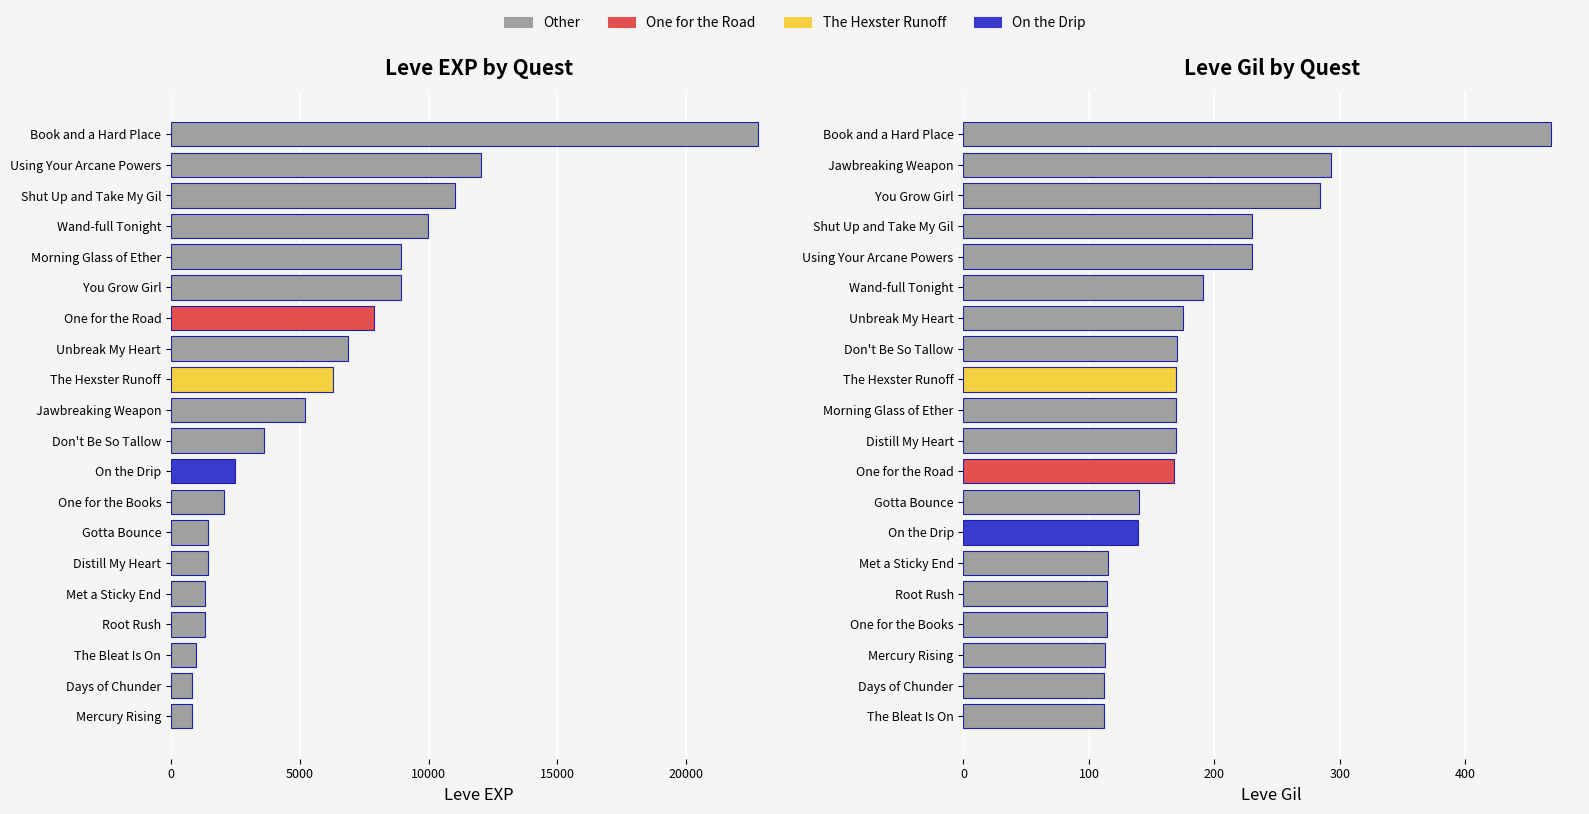

List the series in order of their overall mean, highest first.

Leve EXP, Leve Gil